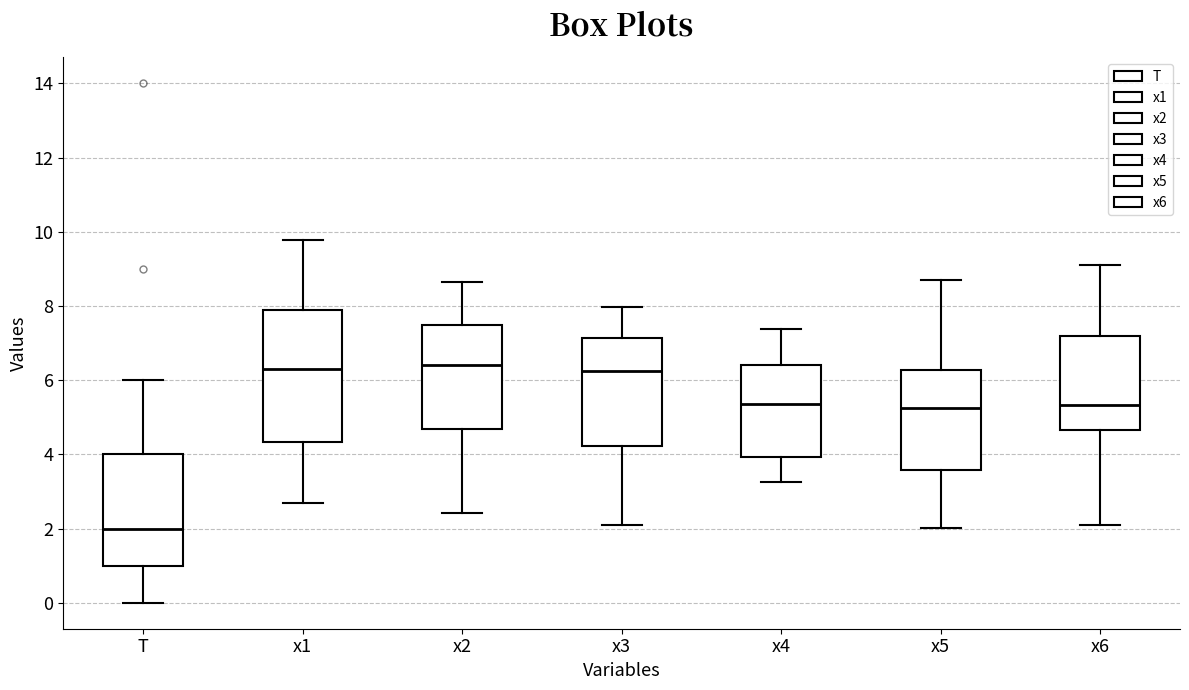

Where is the upper edge of the box for x2 on the y-axis? The values are not printed on the chart, so give them approximately, as read against the axis.

7.4